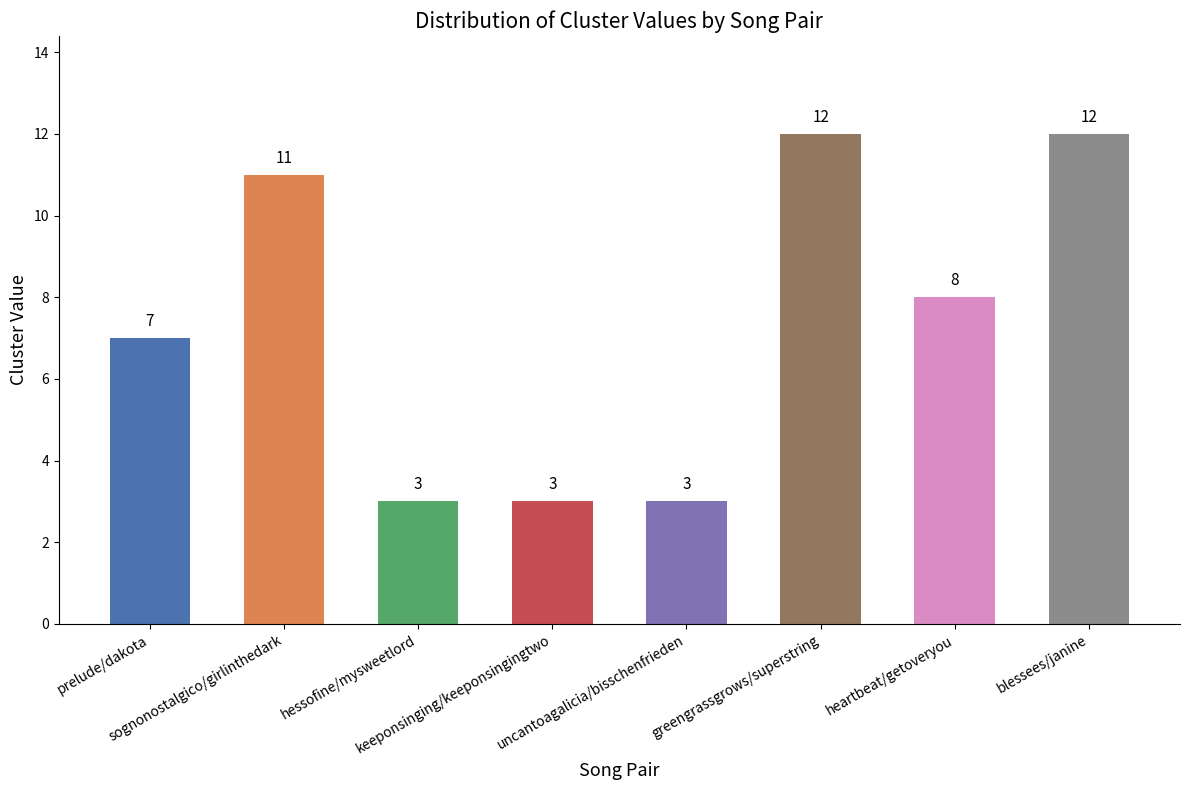

Reading left to right, what are all the values shown in this chart?

7	11	3	3	3	12	8	12